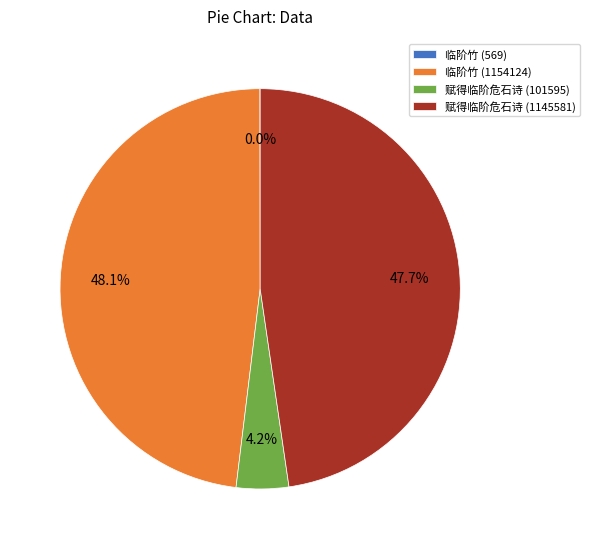

Does any single category account for the majority?

No